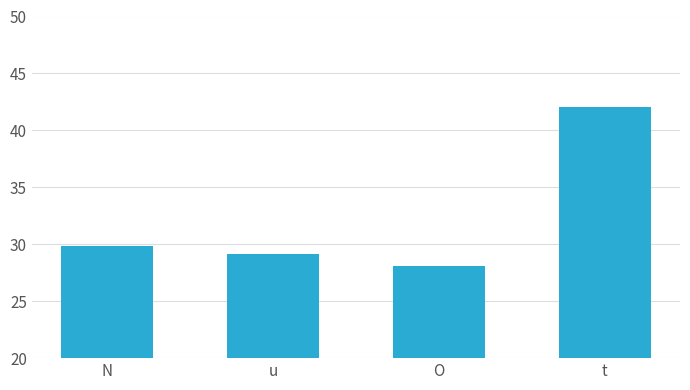

Reading left to right, extract all data points from this chart.

29.9	29.2	28.1	42.1